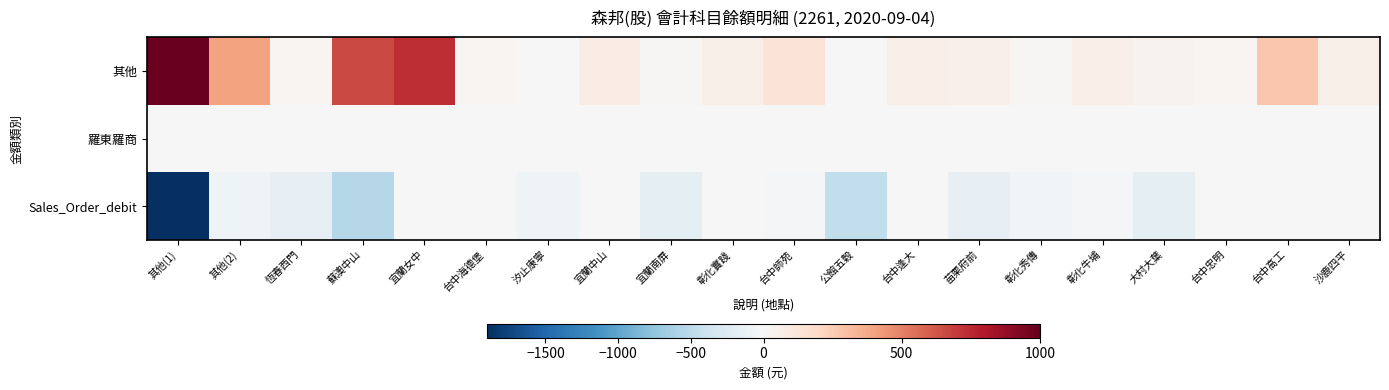

List the series in order of their peak value, highest first.

其他, 羅東羅商, Sales_Order_debit